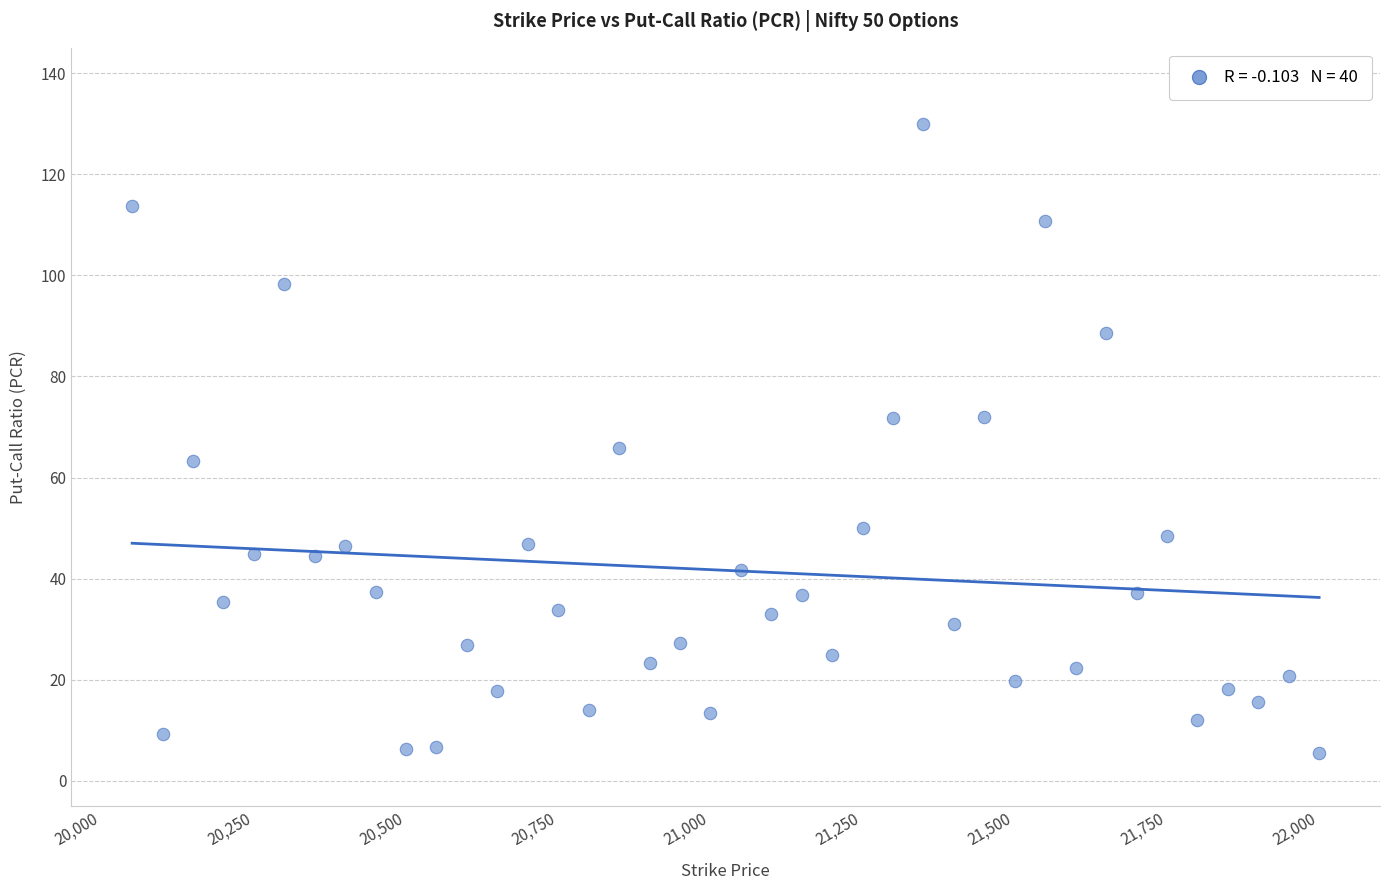

What is the range of X values (max minus min)?

1950.0